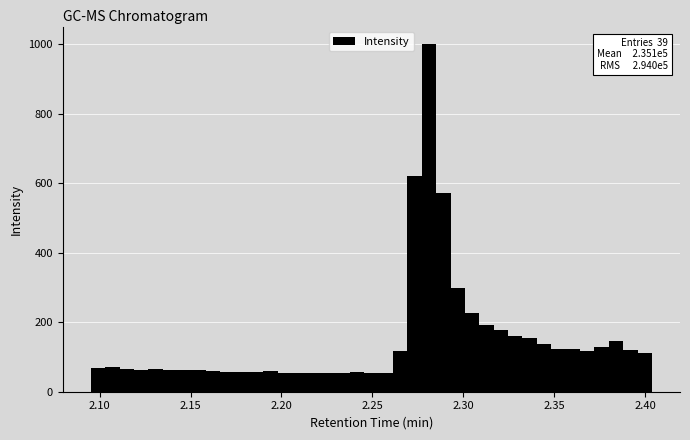

Read against the x-axis, roughly where is the centre of the tallest bar?

2.280